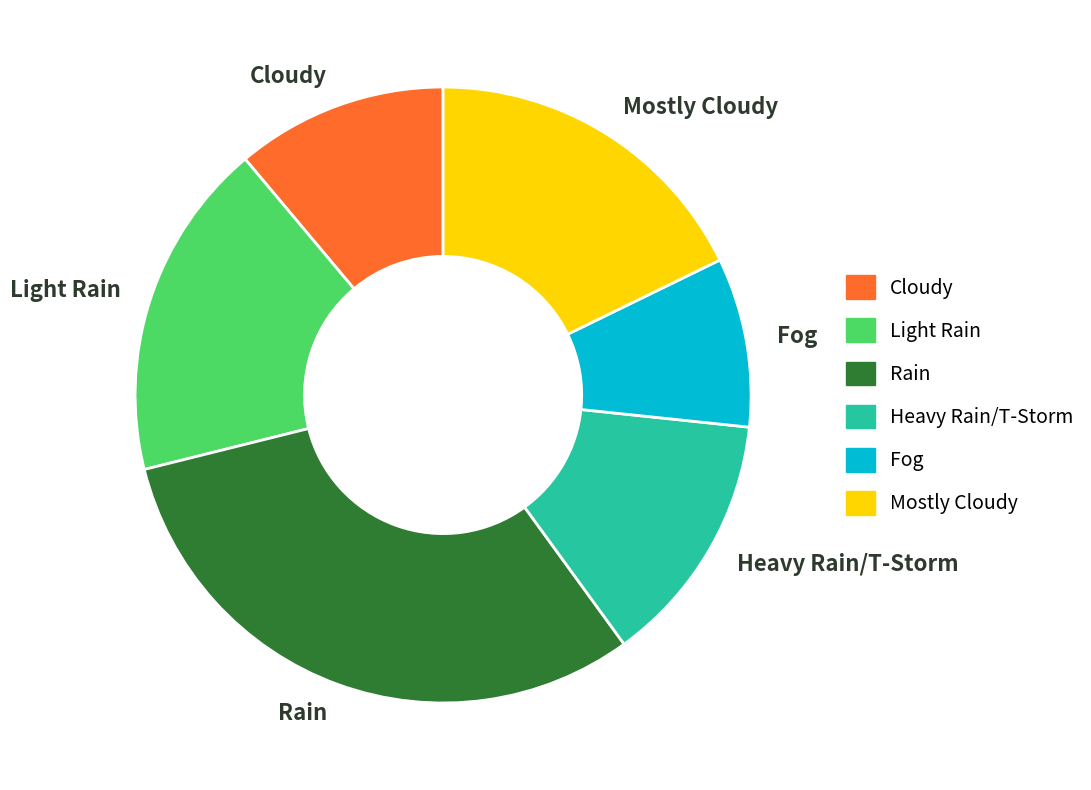

Which has a higher value, Heavy Rain/T-Storm or Cloudy?

Heavy Rain/T-Storm